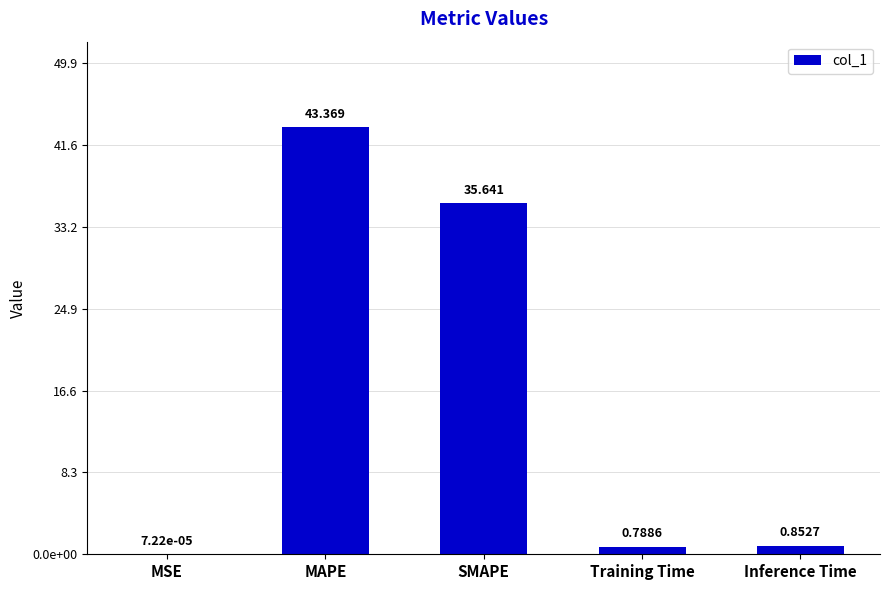

Which category has the lowest value across all series?

MSE